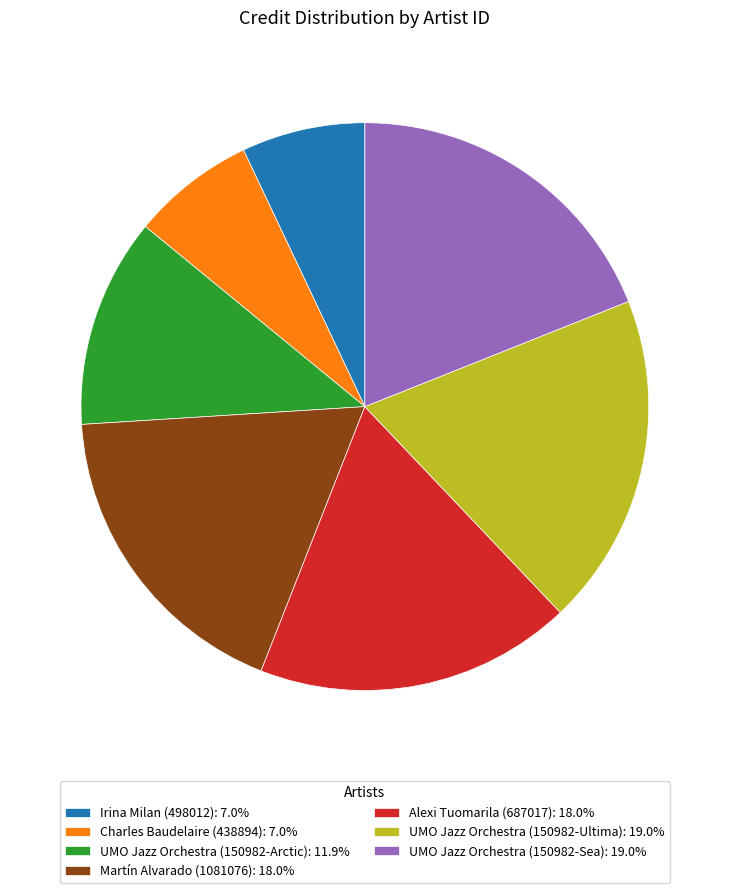

Does Charles Baudelaire (438894): 7.0% represent more than half of the total?

No